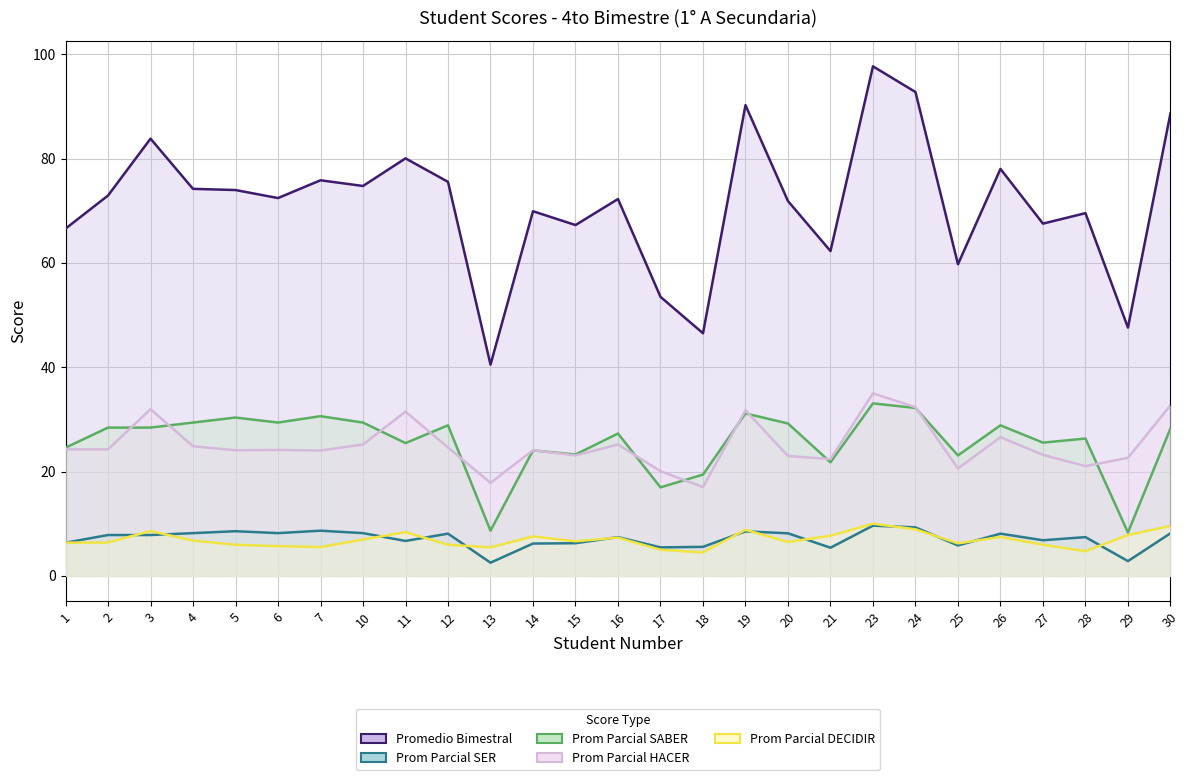

What is the highest value of the Promedio Bimestral series?

97.7